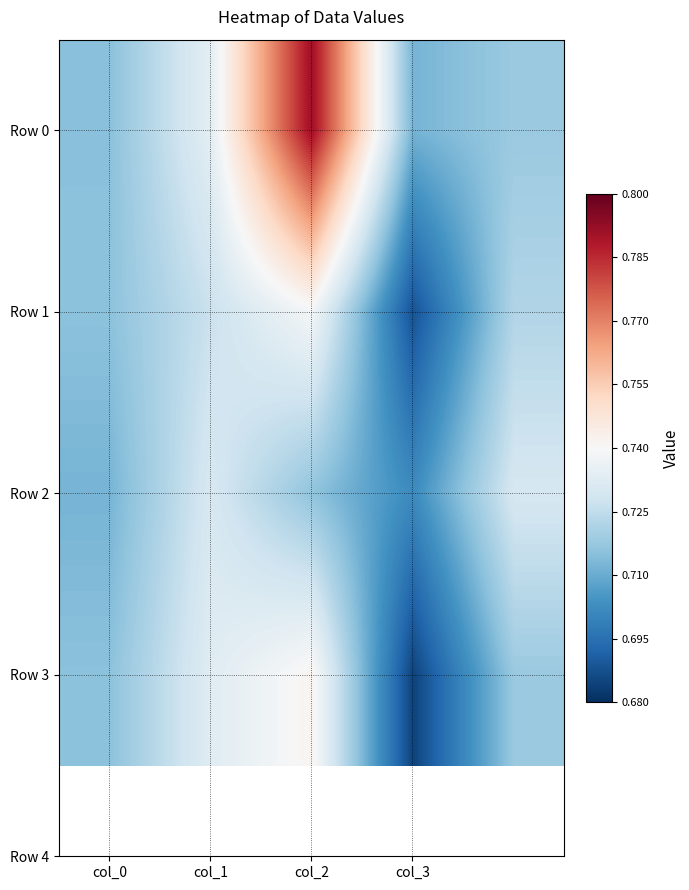

Rank the series by their maximum value, from highest to lowest.

Row 0, Row 3, Row 1, Row 2